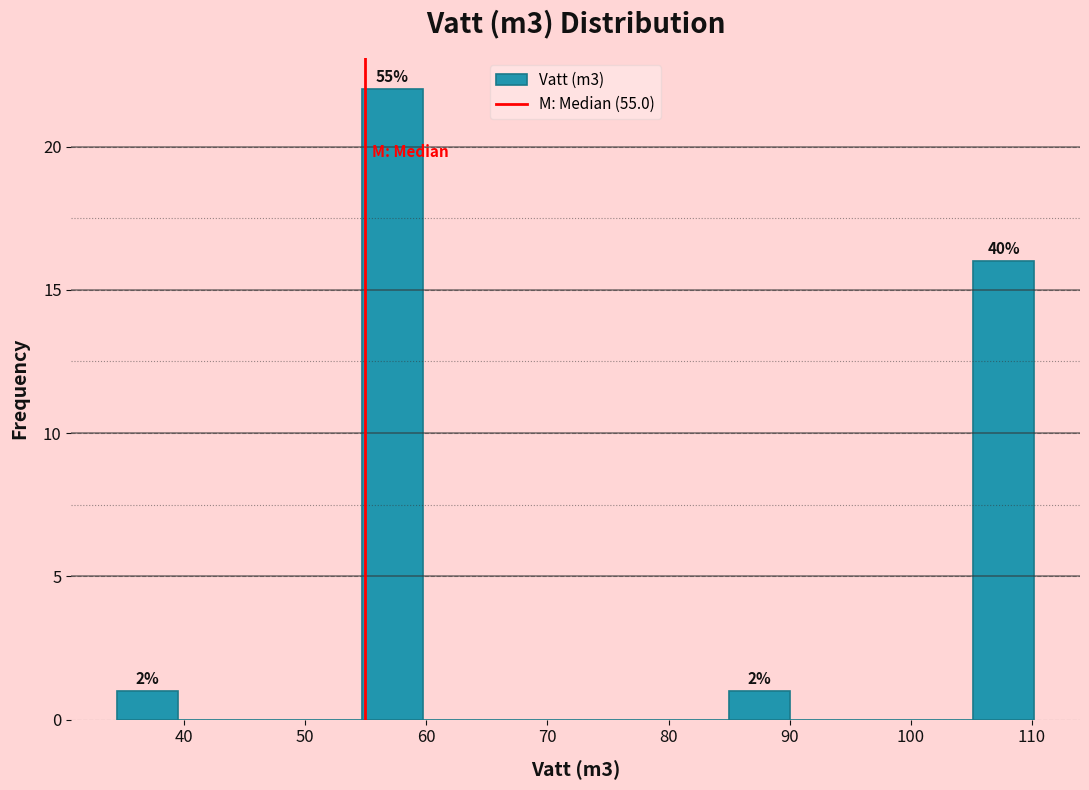

Over which range of the x-axis is the bar tallest?

55 to 60